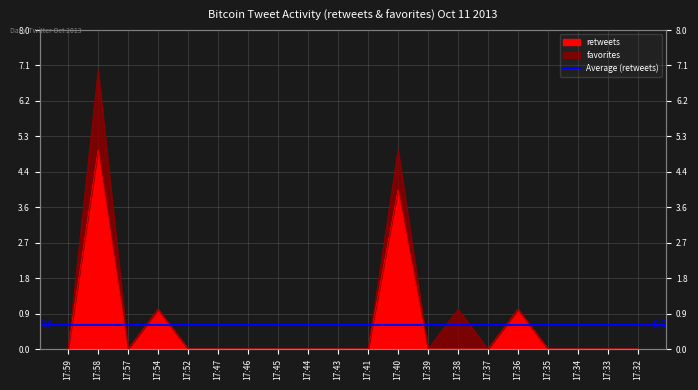

True or false: there are more than 0 points higher than both neighbors.

True